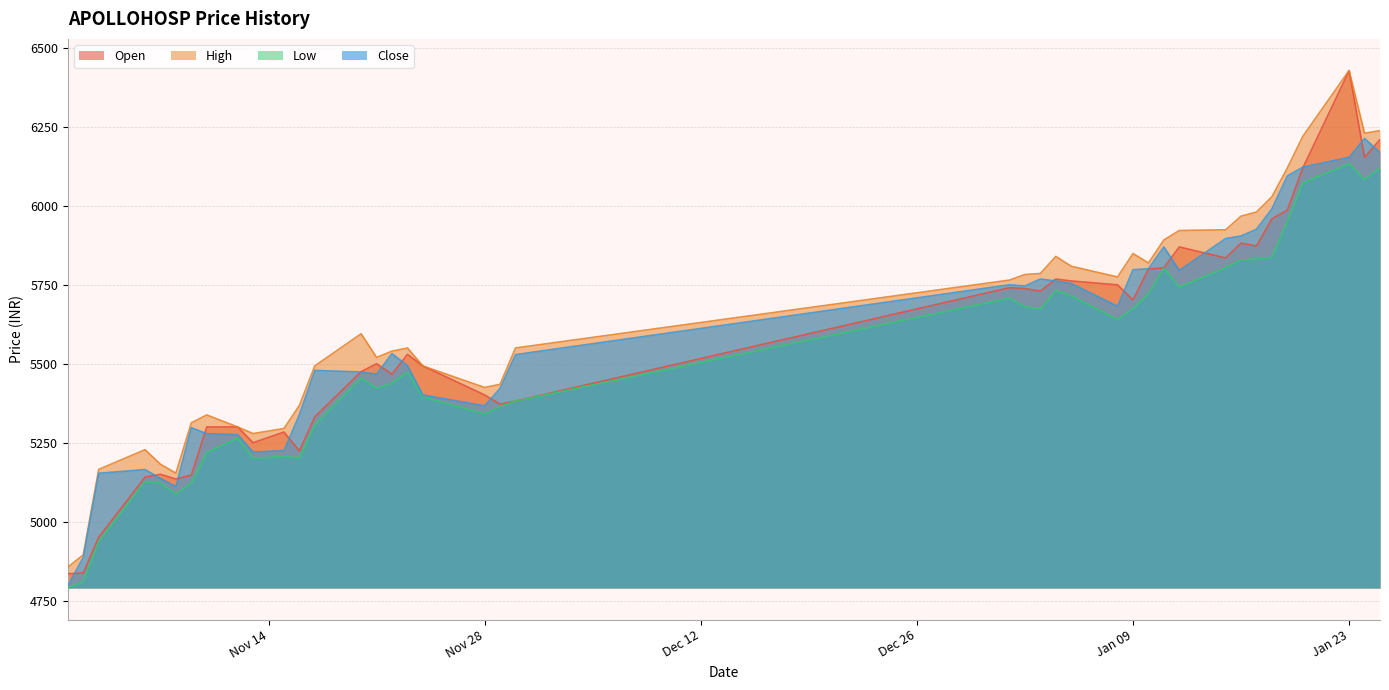

What is the average value of the high series?

5633.8